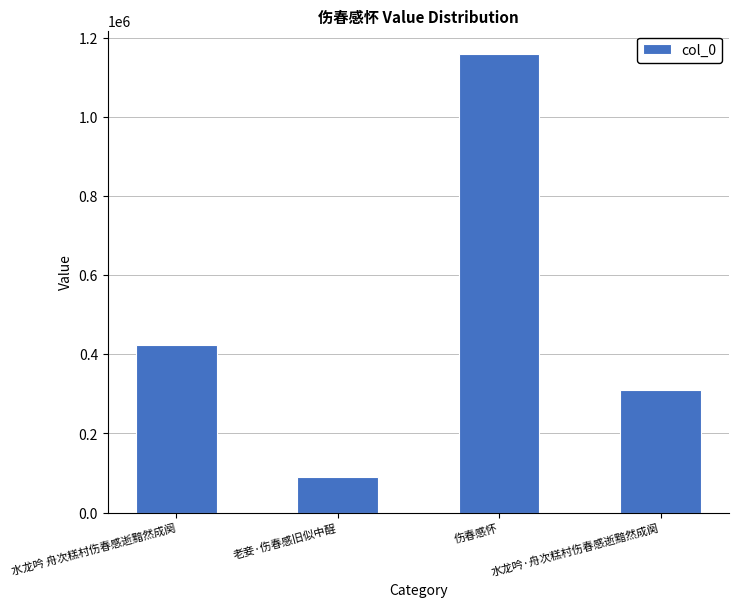

Are the bars grouped side by side (vs. stacked)?

No